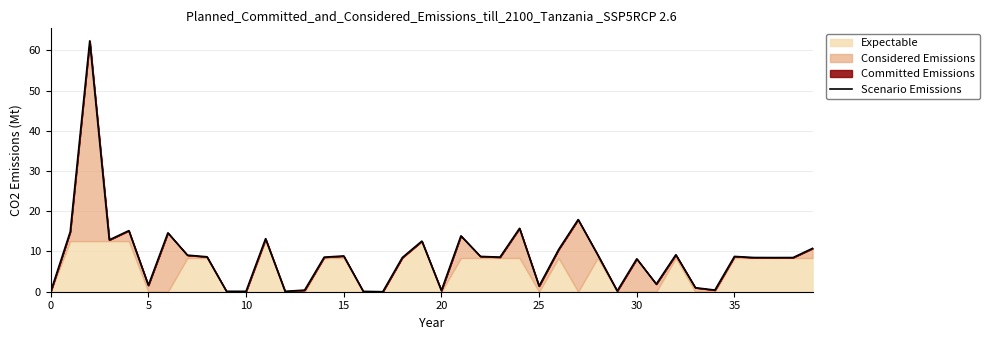

What is the maximum value shown in the chart?

62.4